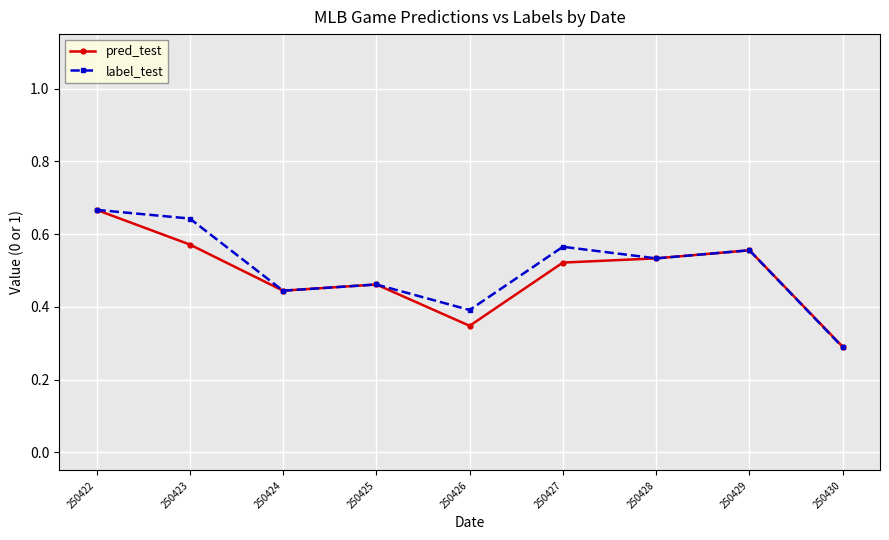

Which label corresponds to the smallest value in the chart?

250430